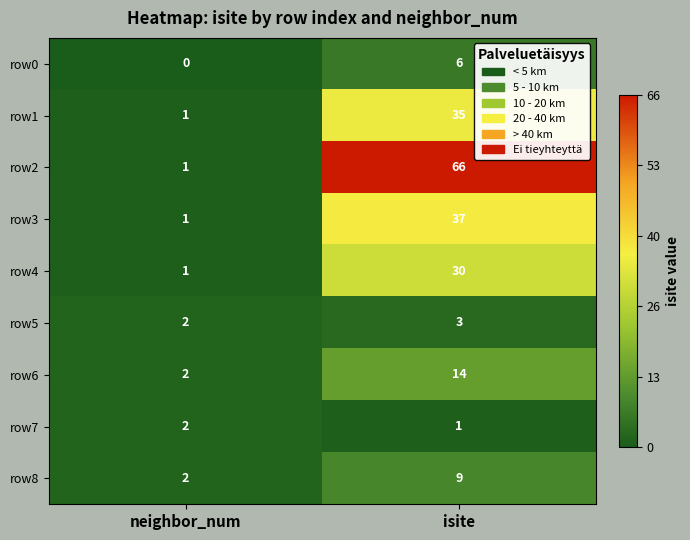

Reading left to right, extract all data points from this chart.

row0: 0	6
row1: 1	35
row2: 1	66
row3: 1	37
row4: 1	30
row5: 2	3
row6: 2	14
row7: 2	1
row8: 2	9